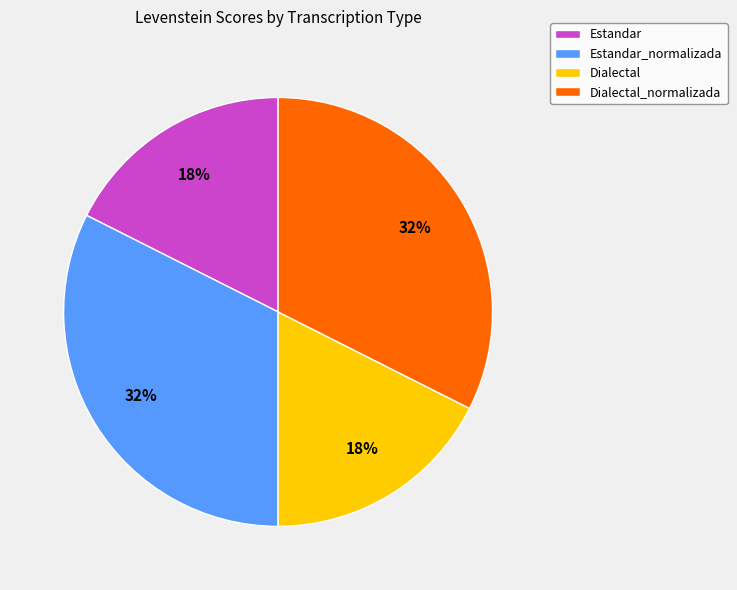

Do Dialectal_normalizada and Estandar_normalizada together represent more than half of the pie?

Yes